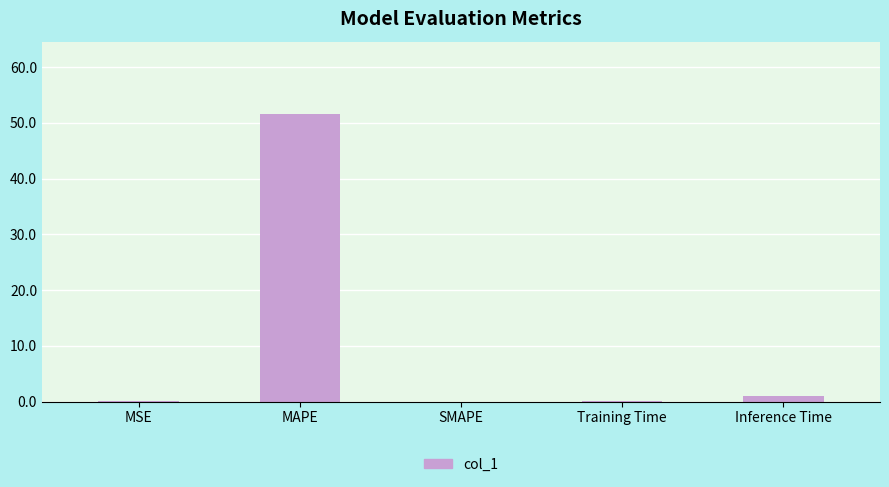

What is the approximate value at MAPE?

51.6